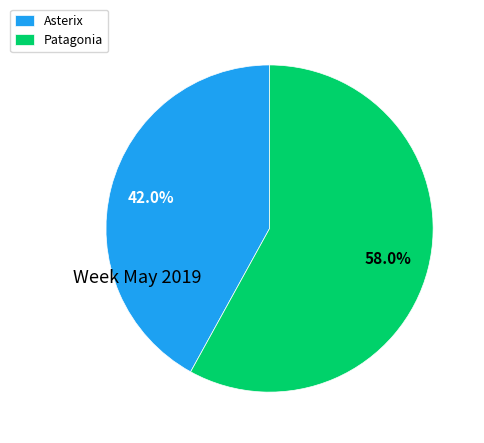

What is the smallest slice in the pie chart?

Asterix